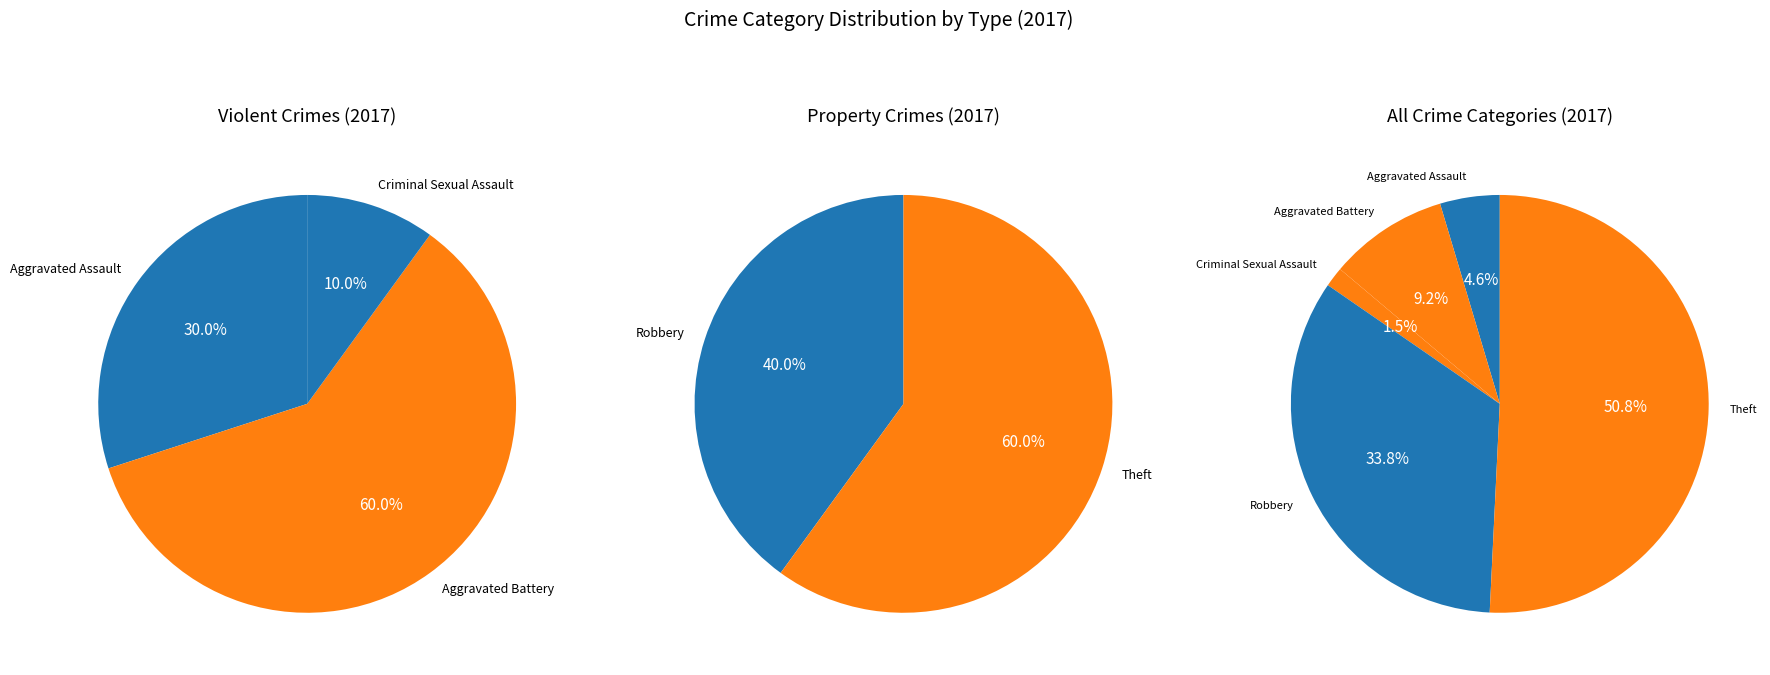

Does Theft account for over 50% of the chart?

Yes